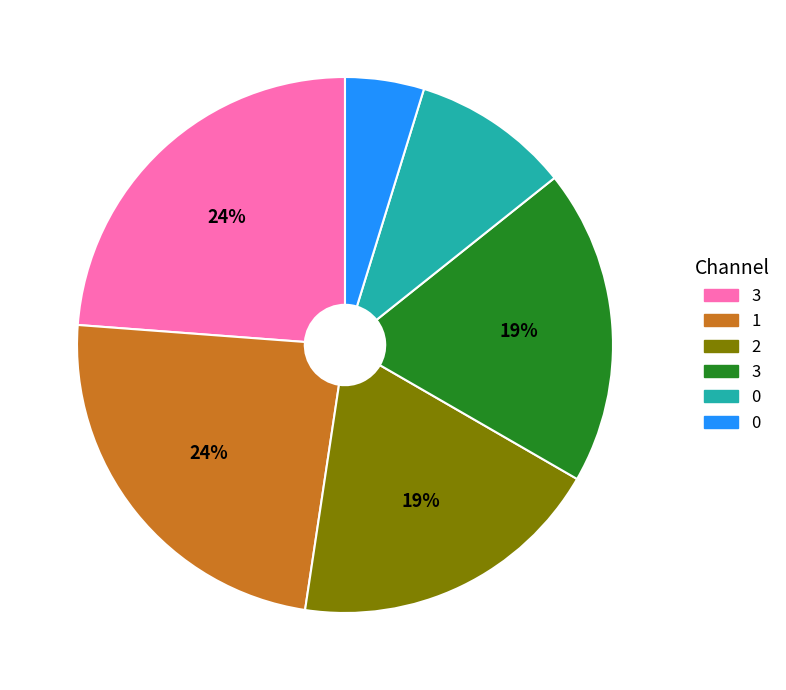

Does any single category account for the majority?

No